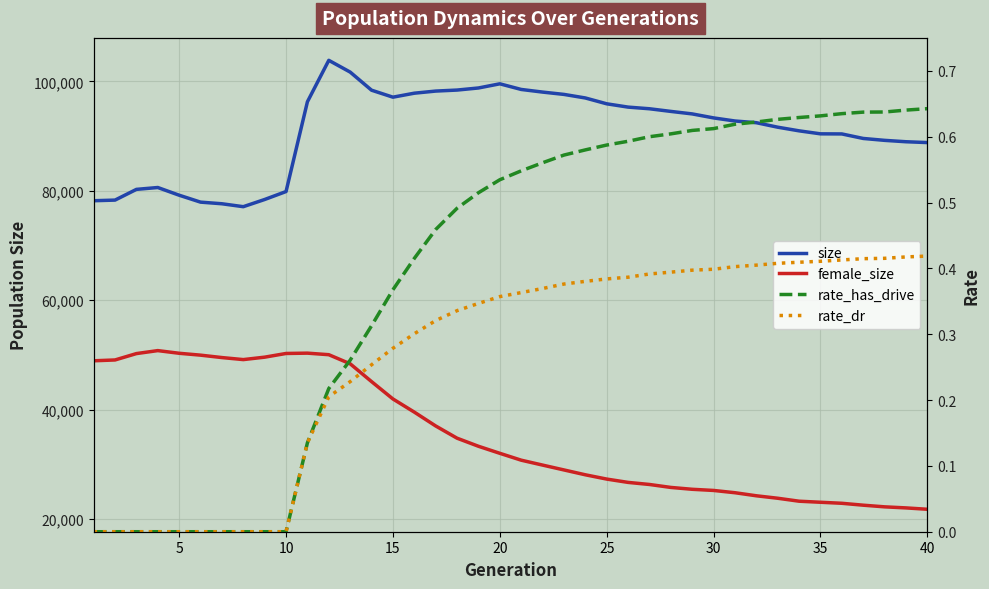

Does the chart display data point markers on the line(s)?

No